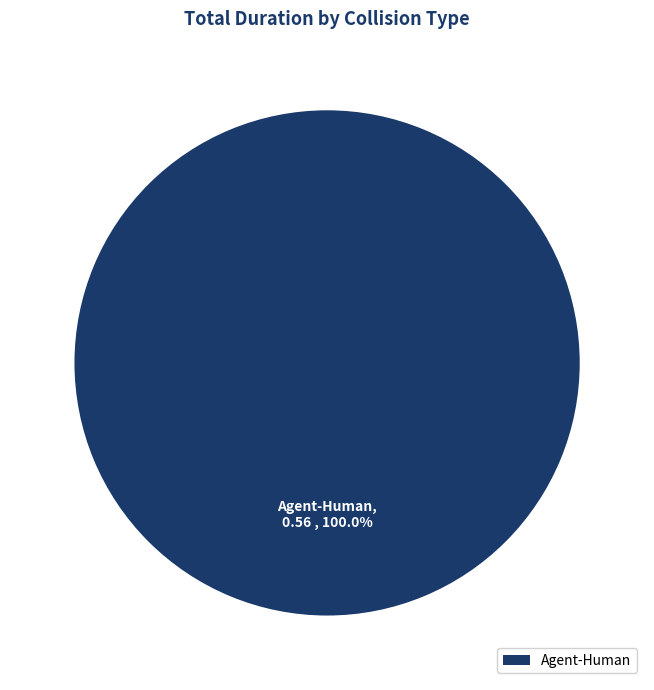

Is there a majority slice in this chart?

Yes